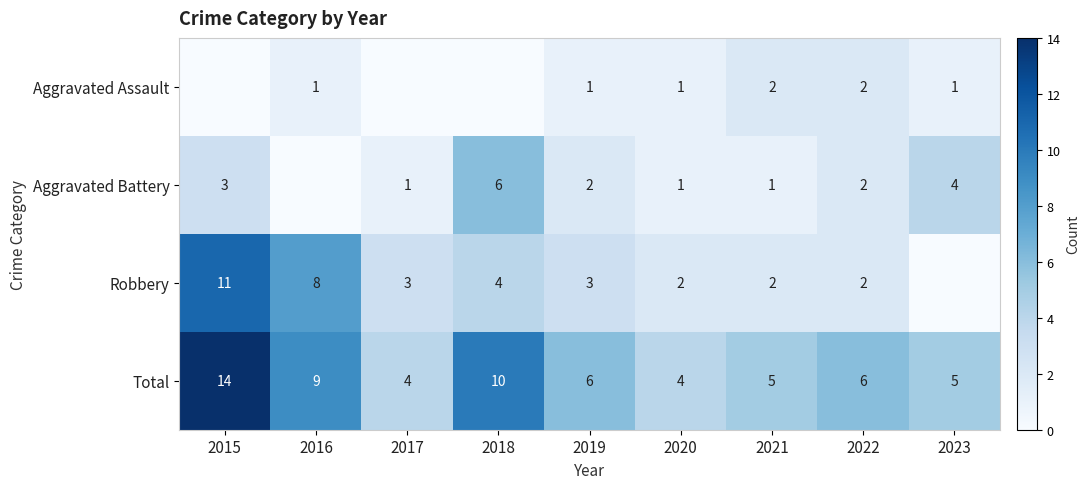

At which label does Total first exceed 6?

2015